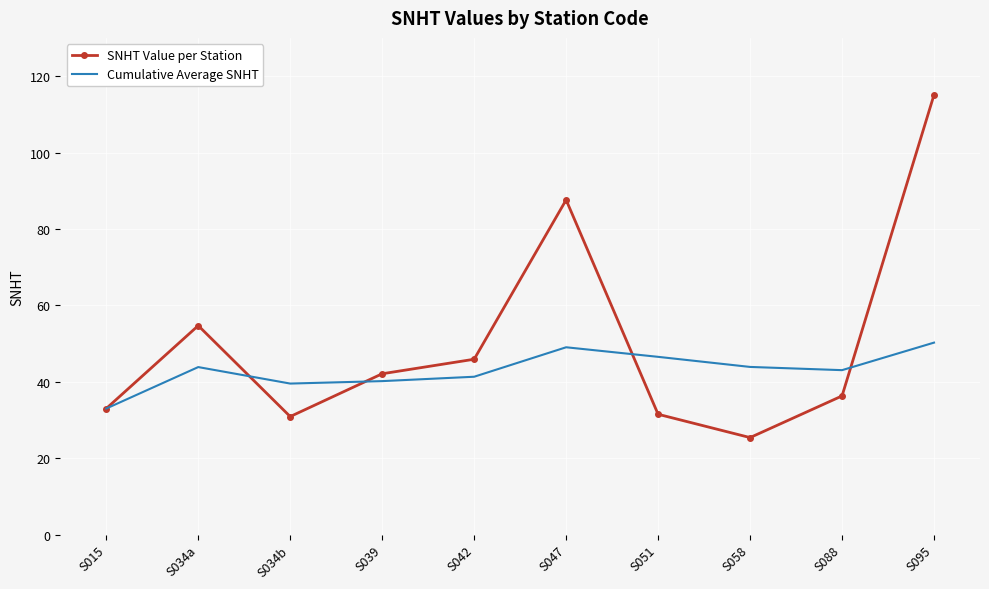

The SNHT Value per Station series shows 140.1 at S047. True or false?

False